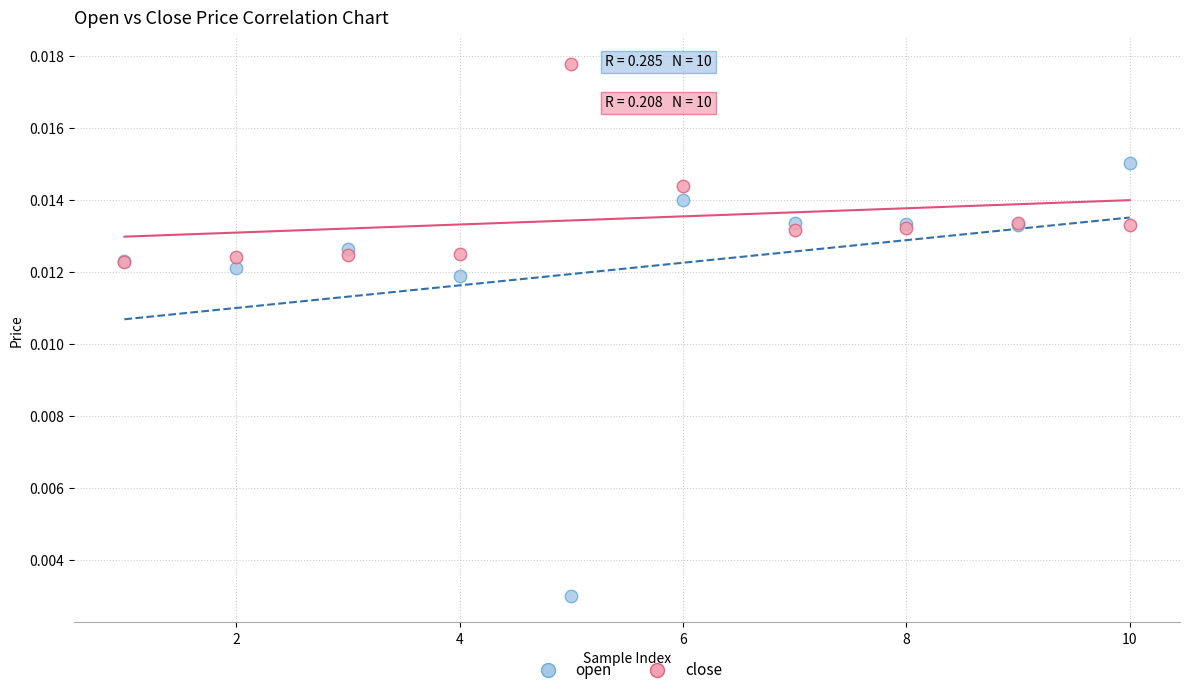

Which series contains the lowest Y value?

open